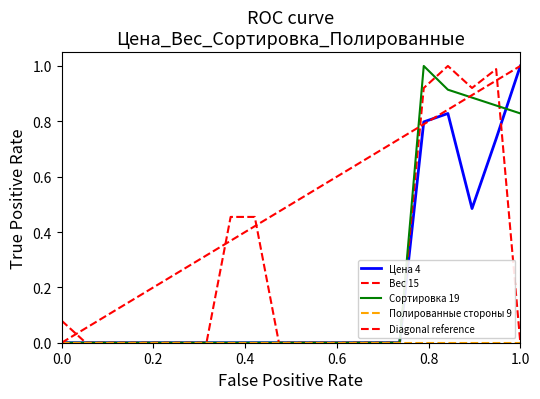

The value of Сортировка 19 at 9 is -0.4. True or false?

False